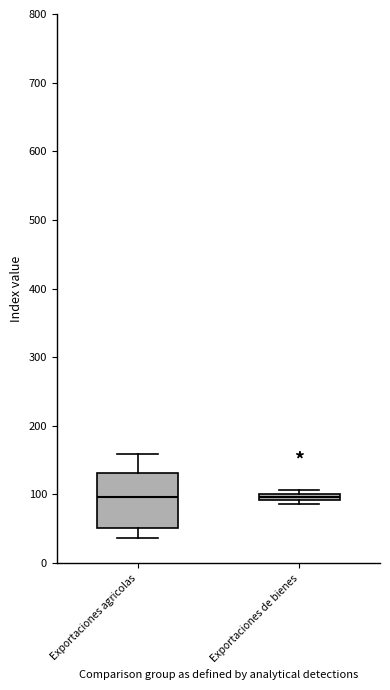

Where is the upper edge of the box for Exportaciones de bienes on the y-axis? The values are not printed on the chart, so give them approximately, as read against the axis.

100